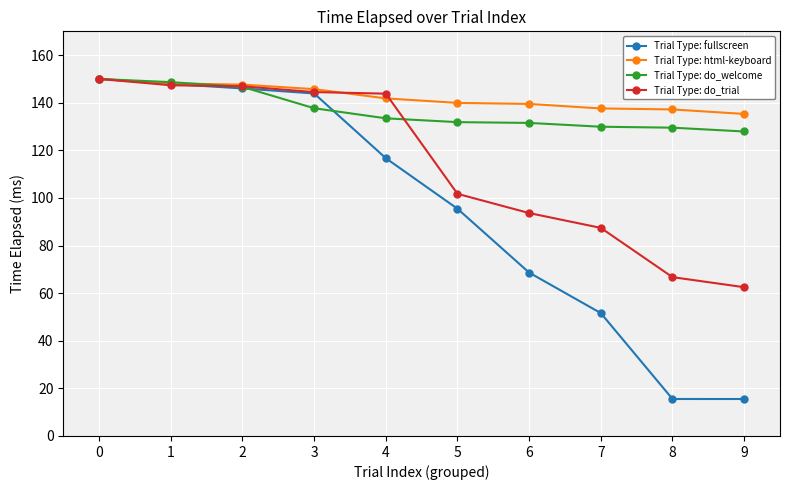

What is the lowest value of the Trial Type: fullscreen series?

15.5